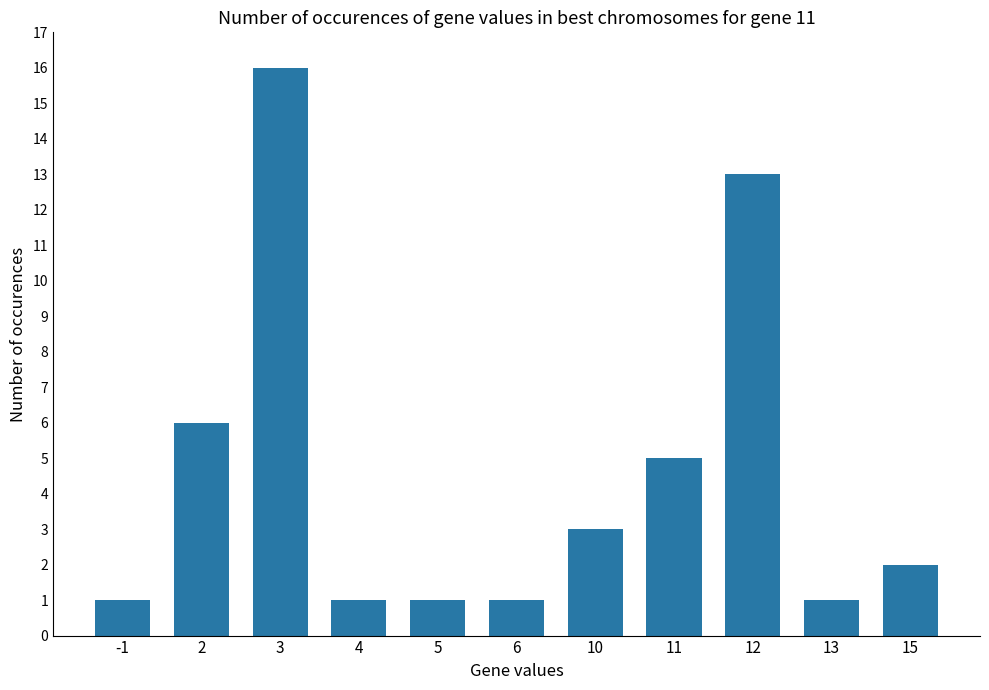

Reading right to left, transcribe all the data shown in this chart.

15=2	13=1	12=13	11=5	10=3	6=1	5=1	4=1	3=16	2=6	-1=1